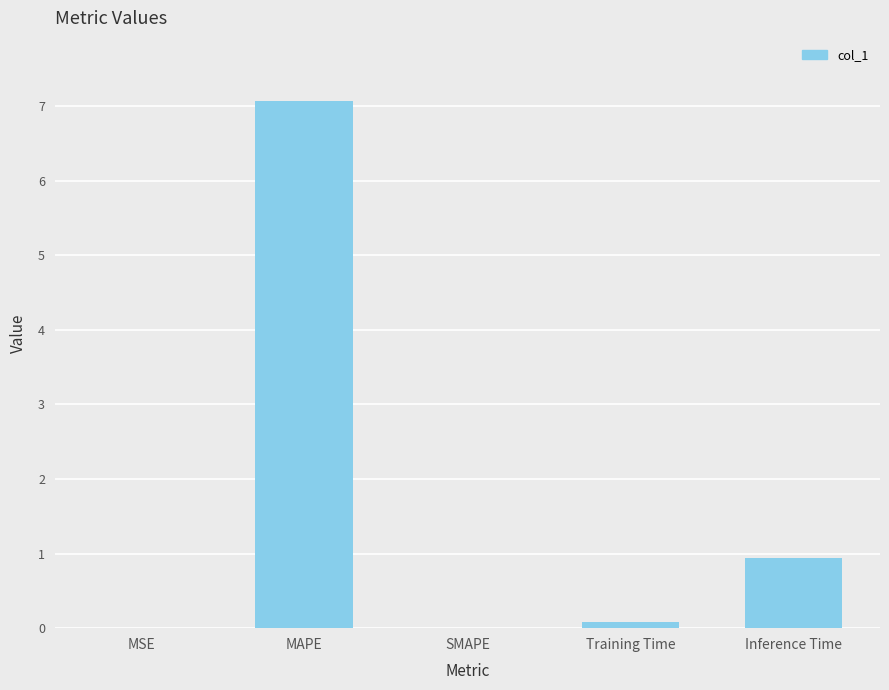

The value at SMAPE is -4.4. True or false?

False